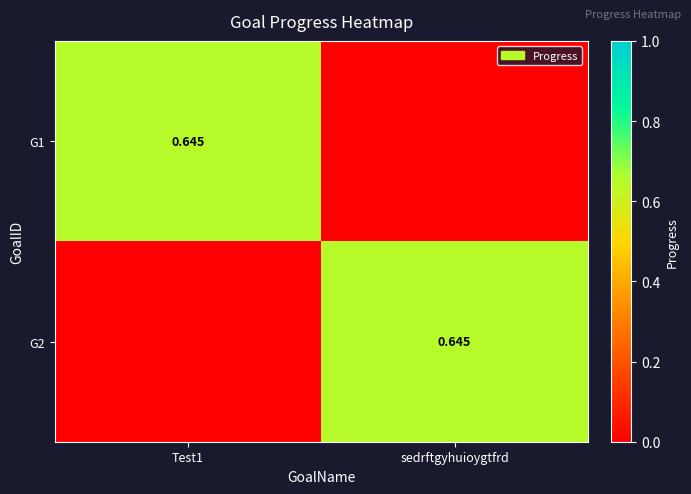

At which category is the sum across all series the highest?

Test1